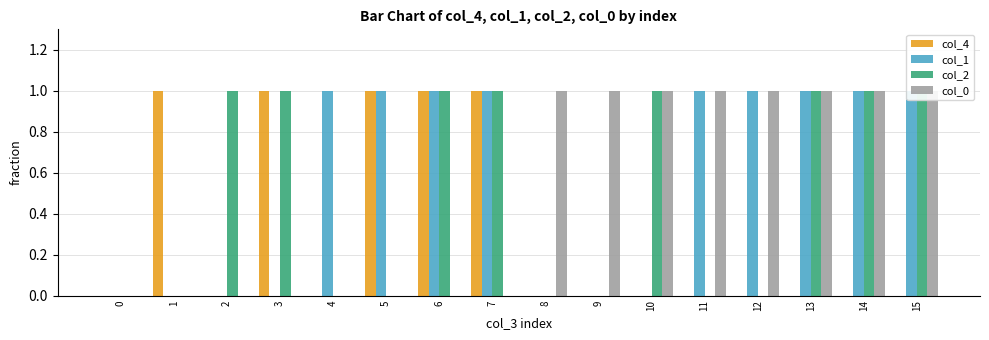

Which has a higher value, 5 or 15?

5